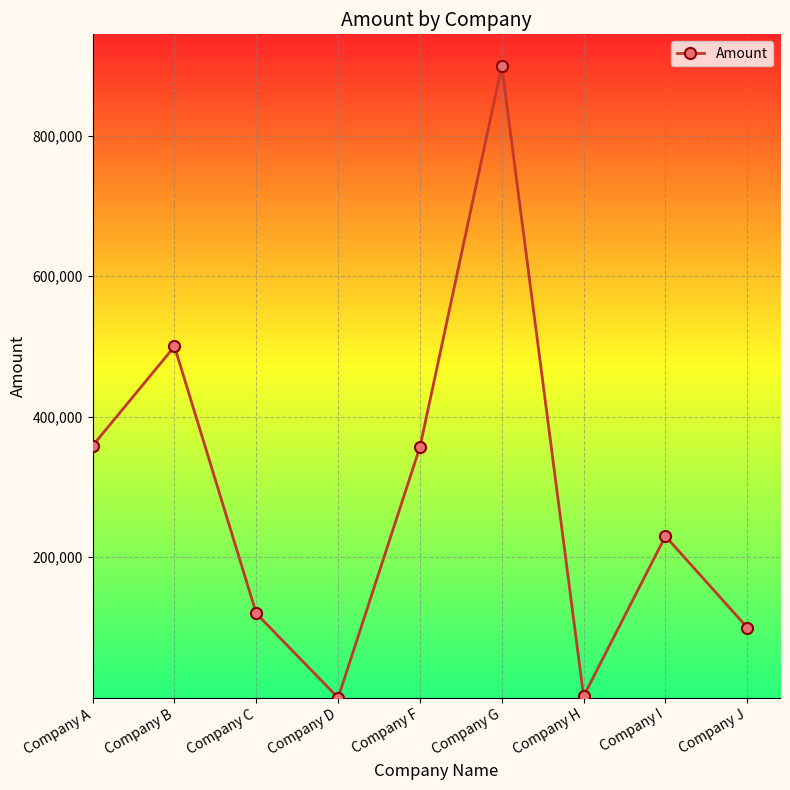

What is the difference between the maximum and minimum values?

898950.0